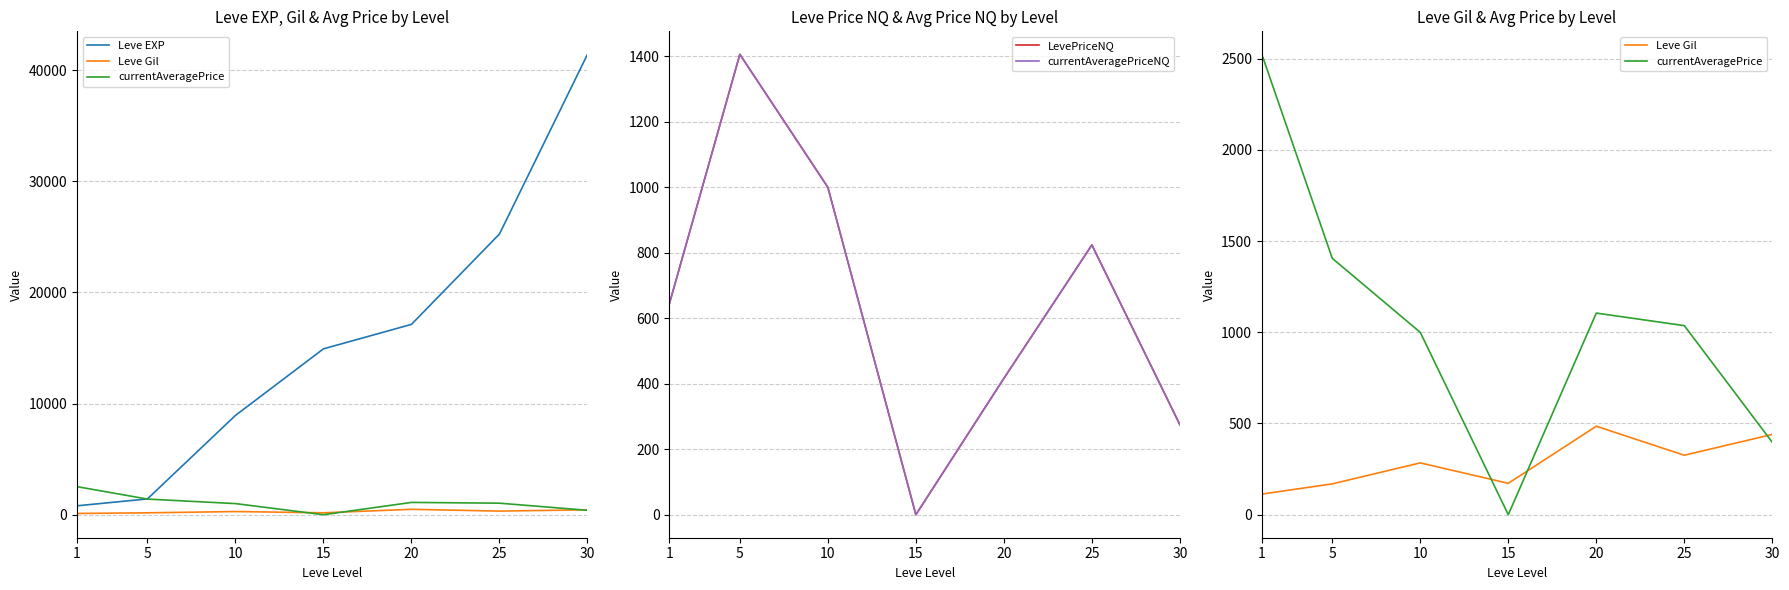

Between 30 and 10, which is larger?

30